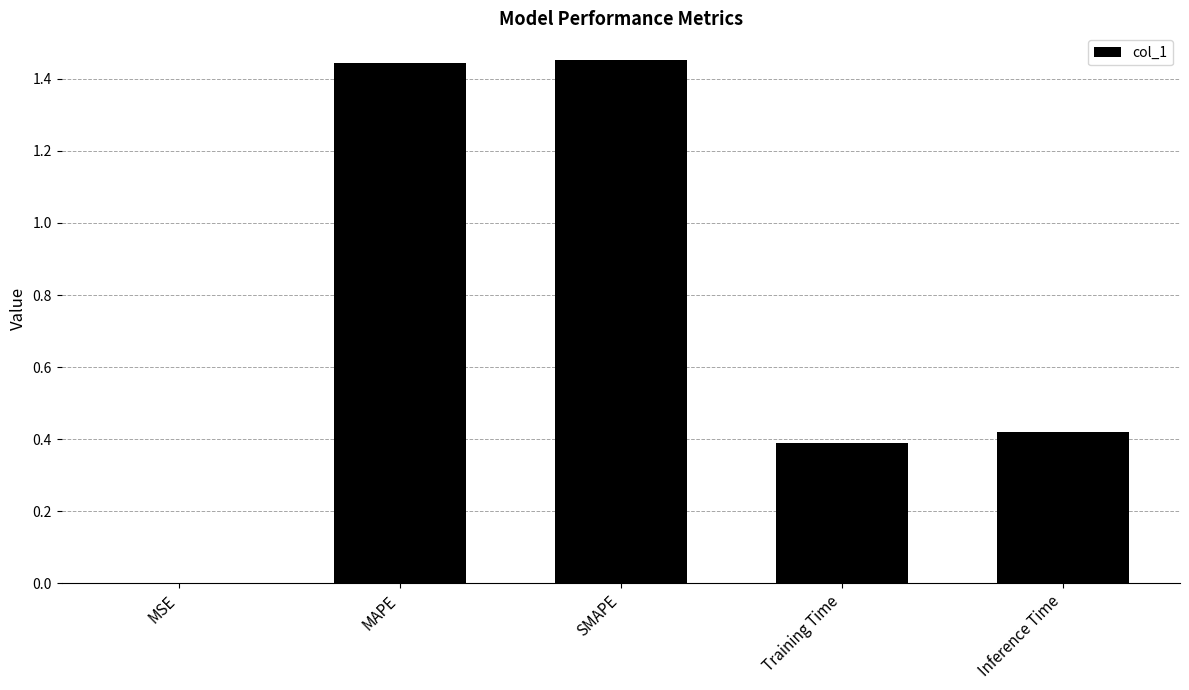

What is the ratio of the value at Inference Time to the value at MAPE?

0.3